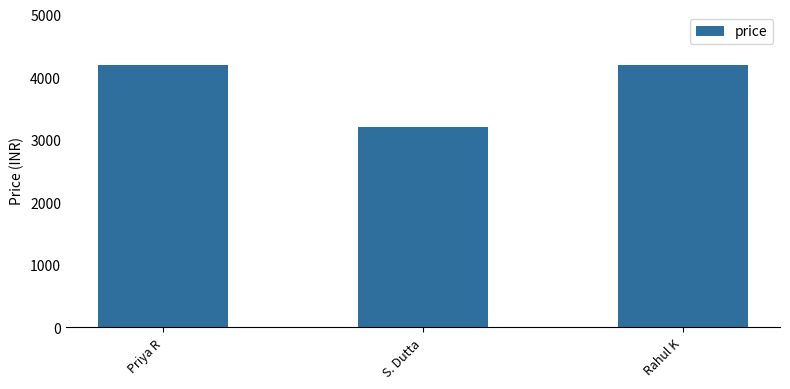

Count the values in the range 3200 to 4200.

3